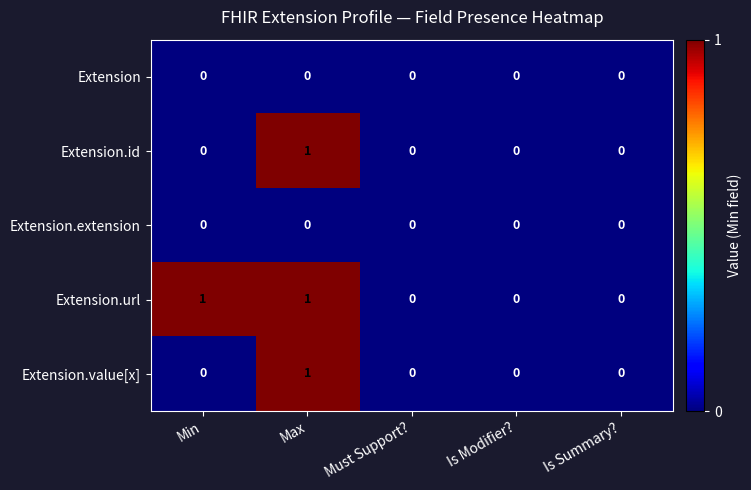

The value of Extension.id at Is Modifier? is 0. True or false?

True